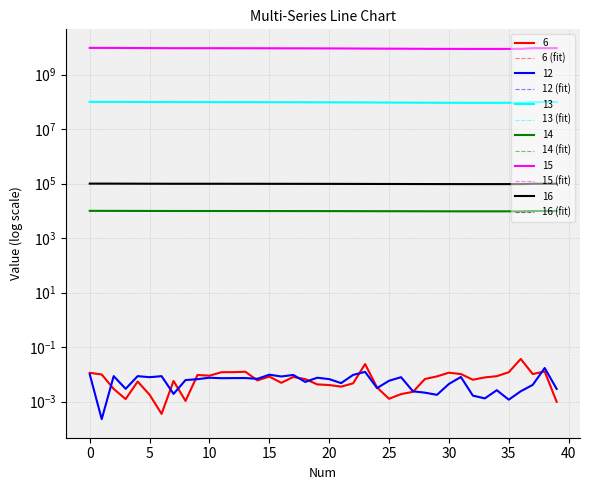

In 14 (fit), how many points are lower than both neighbors (excluding endpoints)?

2